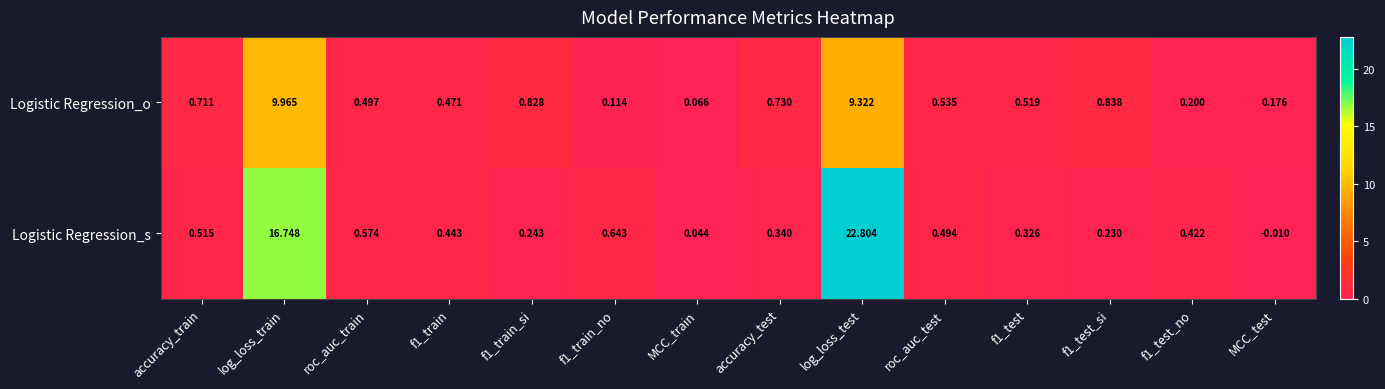

At which label is Logistic Regression_s closest to 11?

log_loss_train